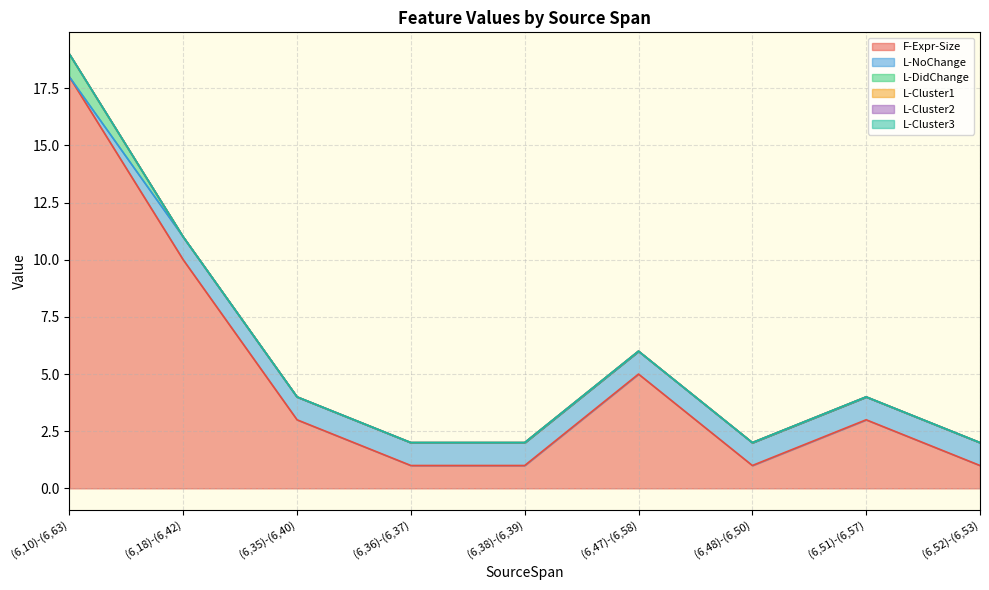

Is the value of L-Cluster1 at (6,18)-(6,42) greater than the value of L-DidChange at (6,35)-(6,40)?

No